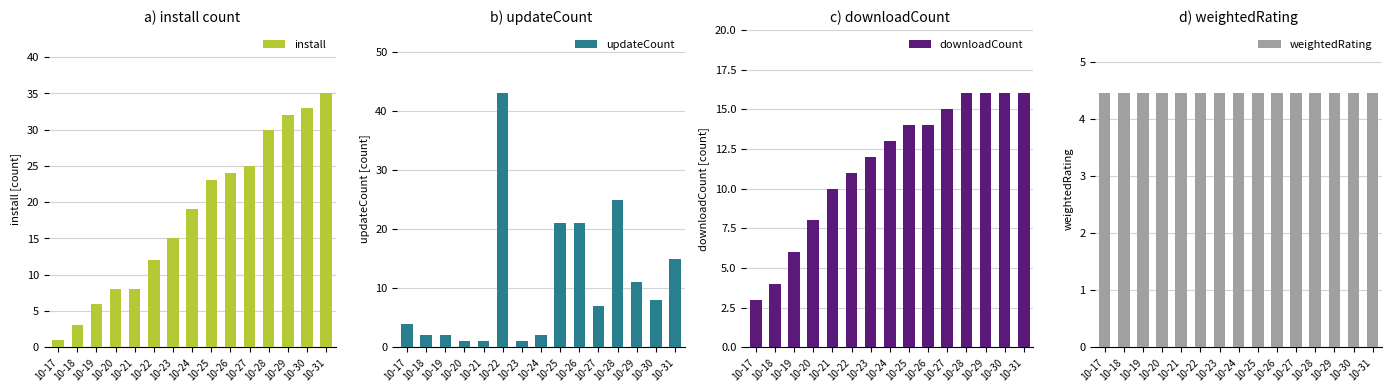

What is the lowest value of the install series?

1